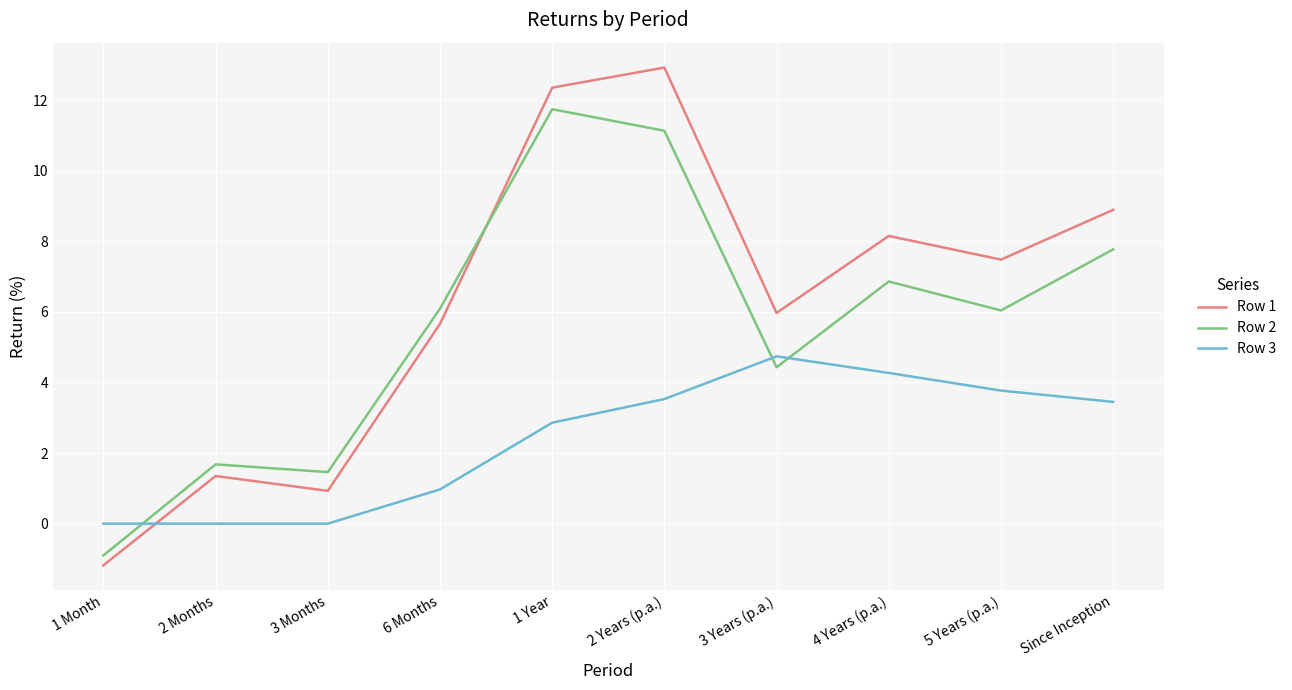

At which category does the chart reach its peak across all series?

2 Years (p.a.)